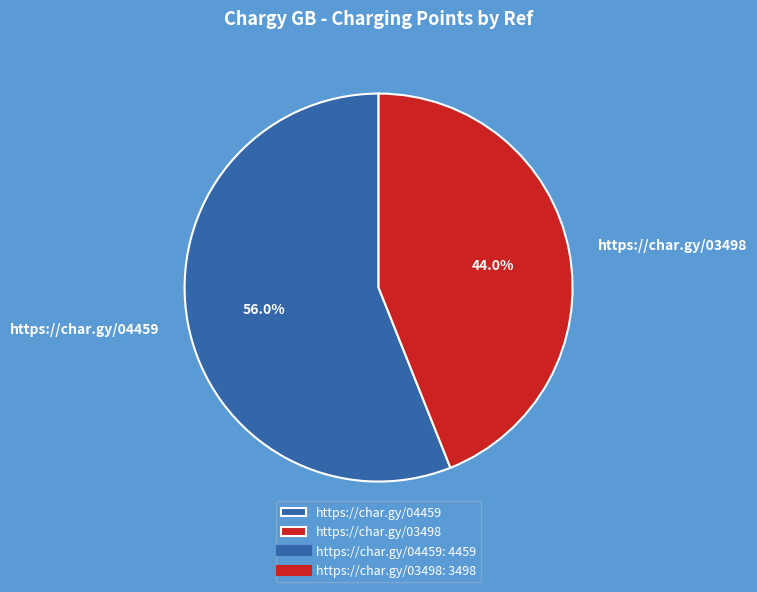

Which has a higher value, https://char.gy/03498 or https://char.gy/04459?

https://char.gy/04459